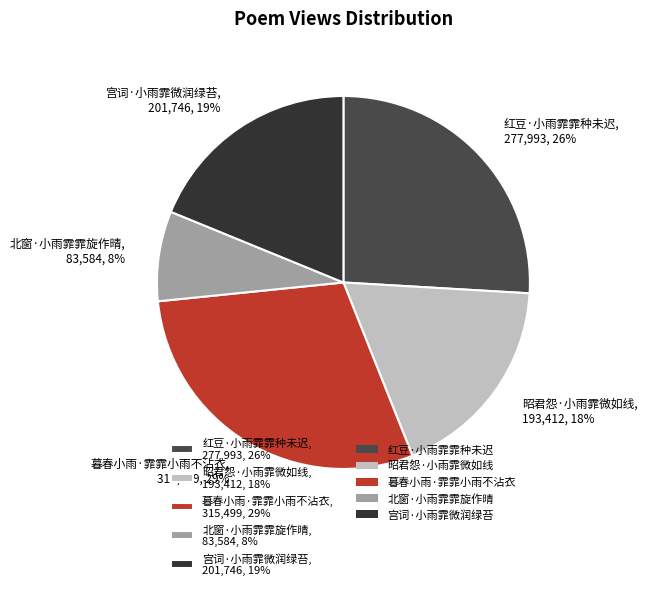

Which slice is the largest?

暮春小雨·霏霏小雨不沾衣